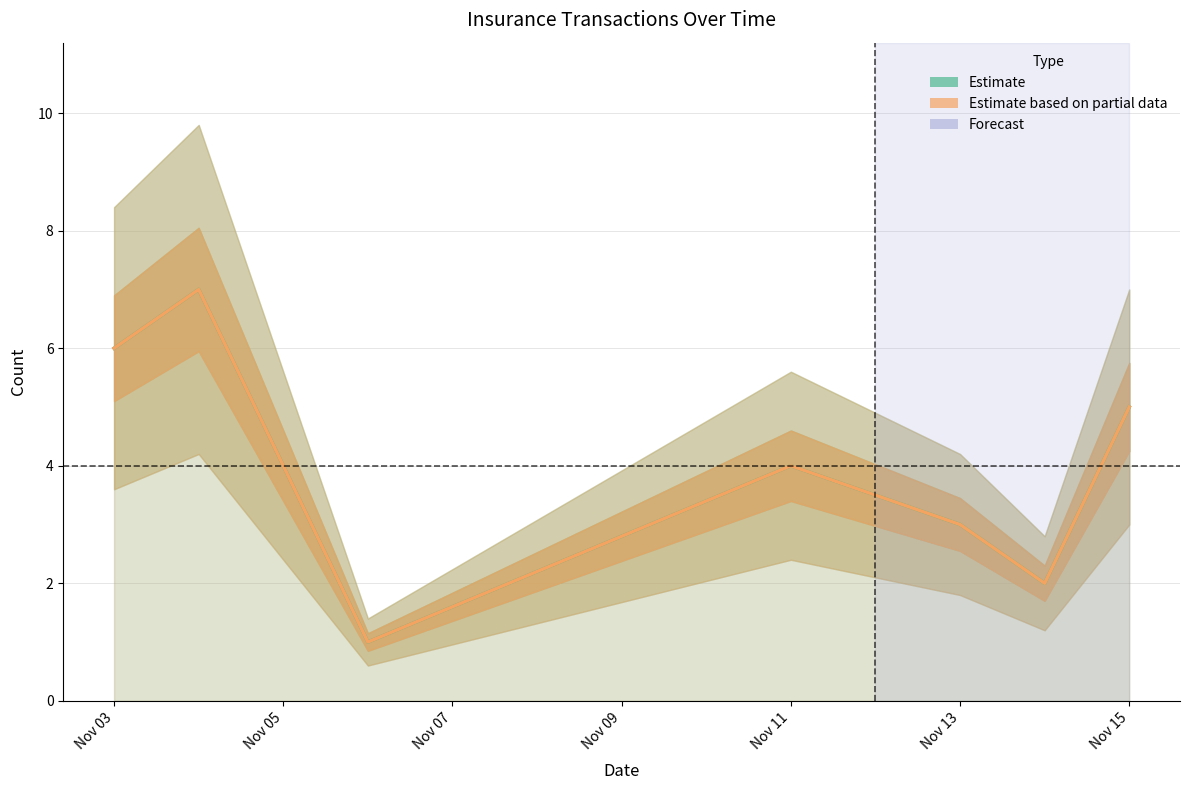

How many lines are shown in the chart?

2